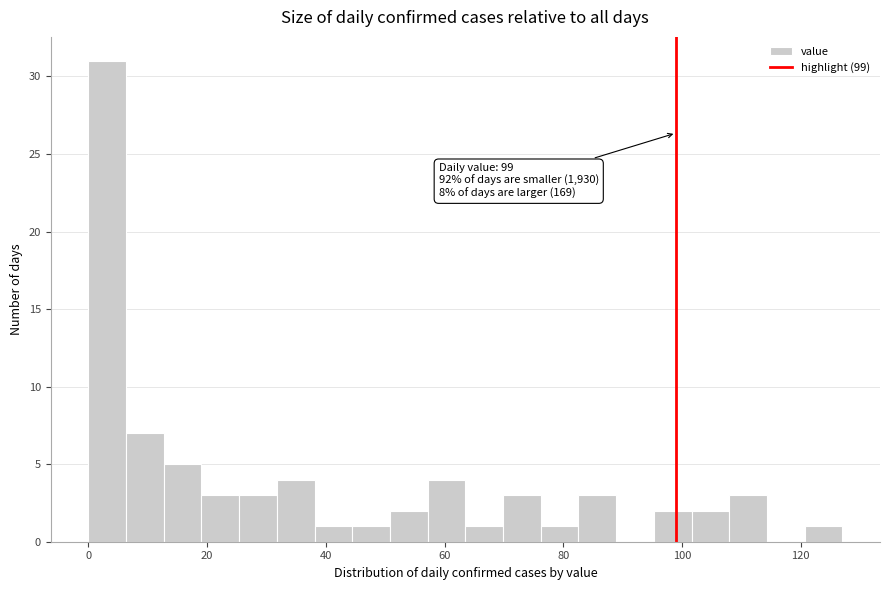

Read against the x-axis, roughly where is the centre of the tallest bar?

4